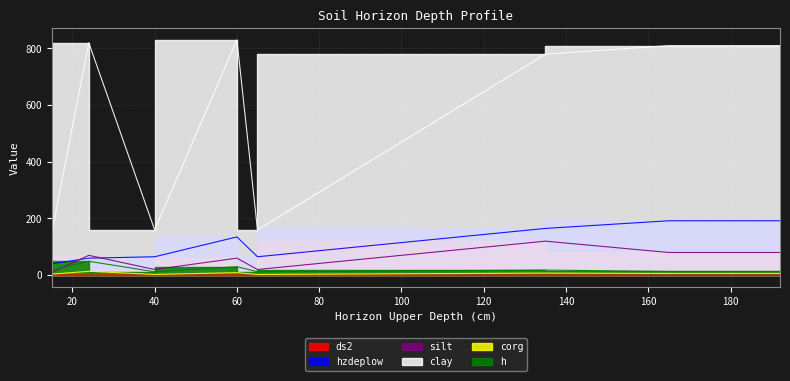

What is the spread (max minus min) of values at 40?

158.6